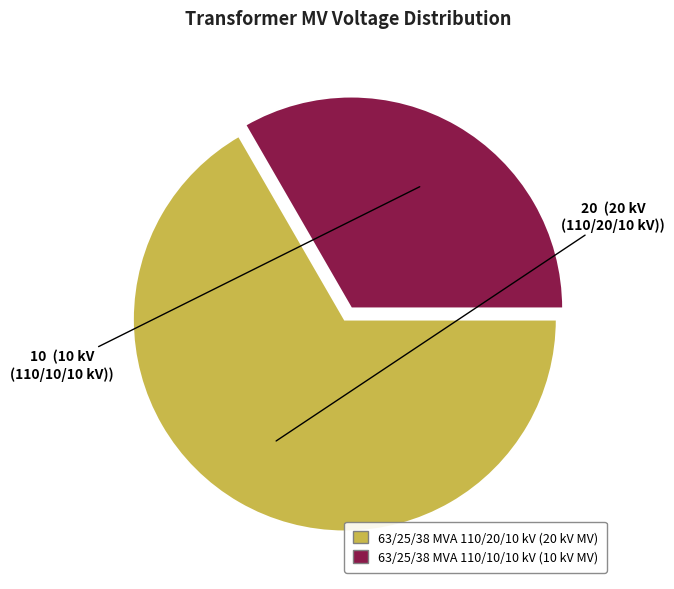

Do 63/25/38 MVA 110/20/10 kV and 63/25/38 MVA 110/10/10 kV together represent more than half of the pie?

Yes